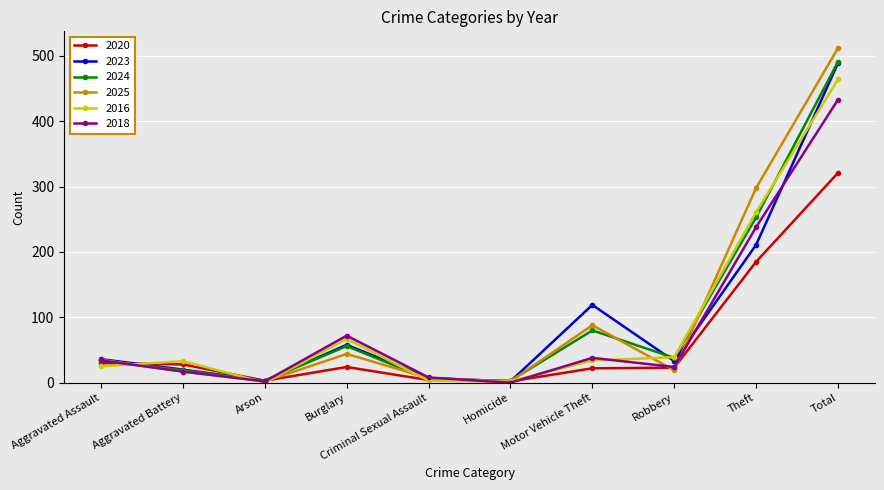

Which category has the highest value in the 2024 series?

Total